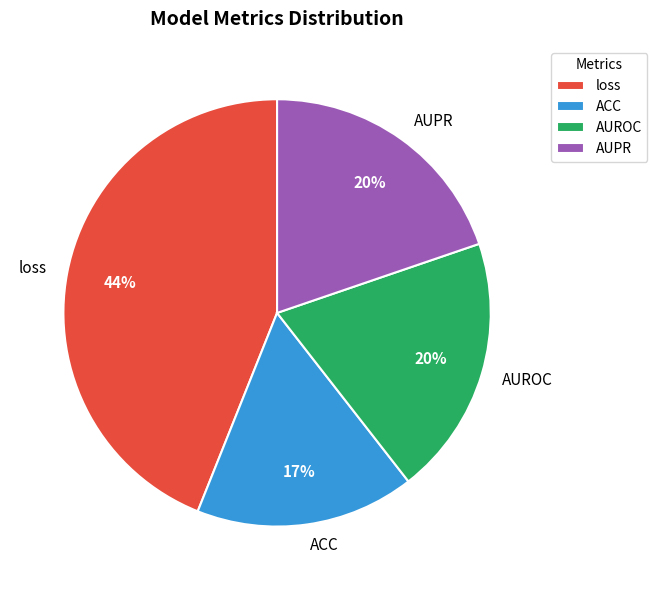

Is it true that AUPR is 30% of the pie?

False